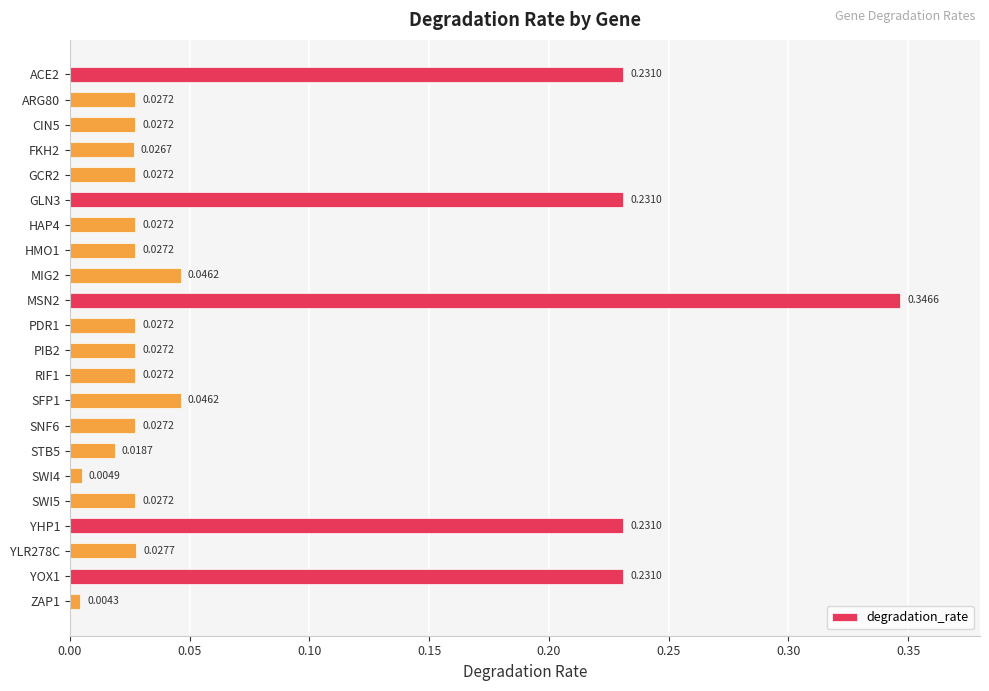

Where is the data nearest to the value 0?

ZAP1